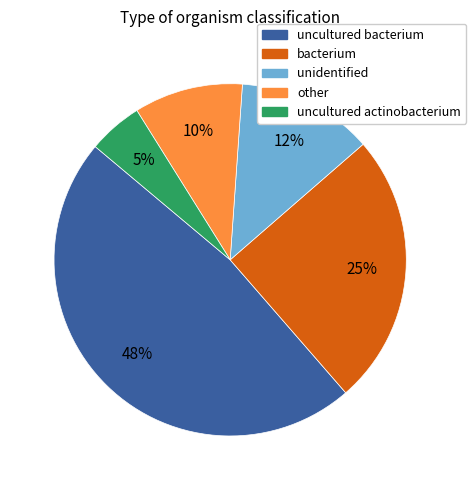

Is there any slice that represents more than half of the pie?

No